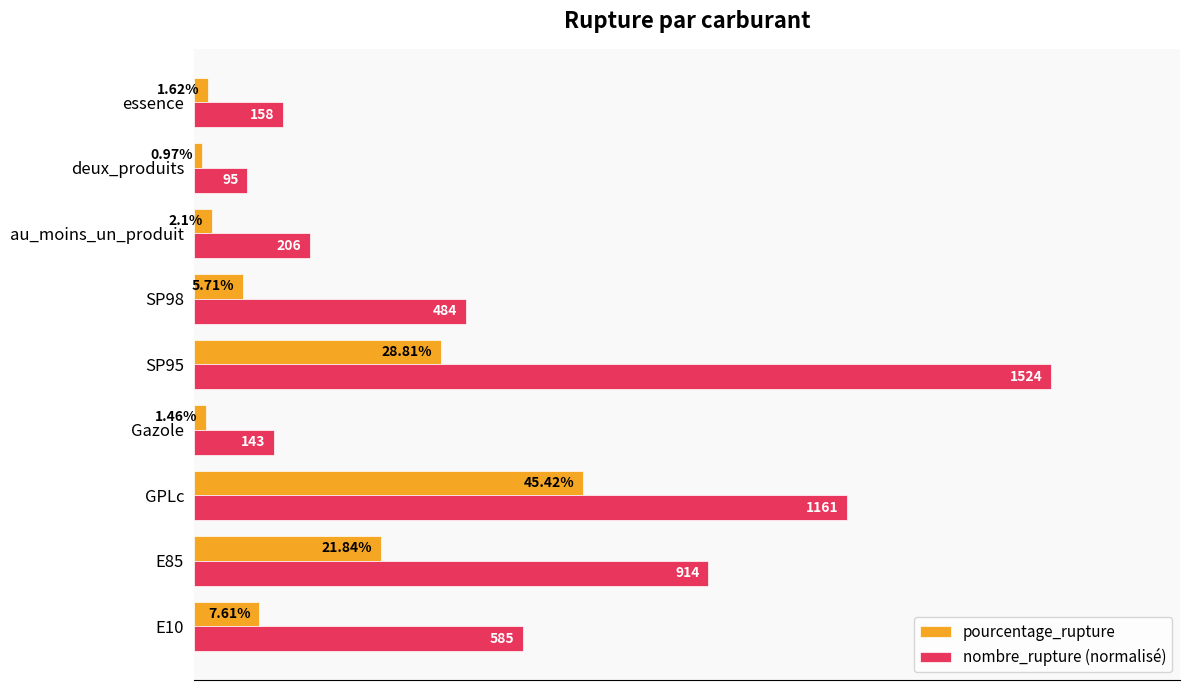

Which series has the largest range (max minus min)?

nombre_rupture (normalisé)